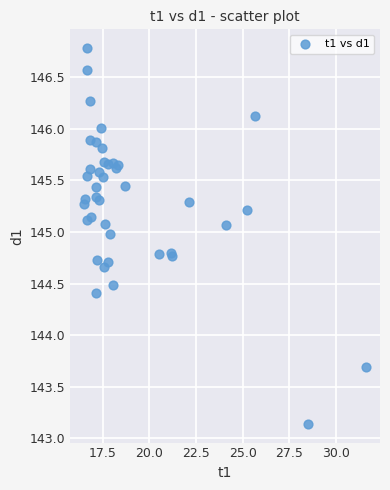

What Y value in the scatter plot is closest to 144?

143.7